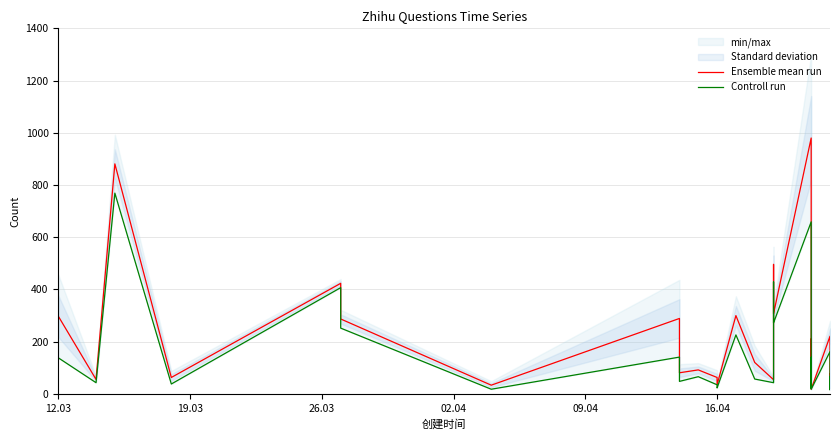

In Ensemble mean run, how many points are higher than both neighbors (excluding endpoints)?

13